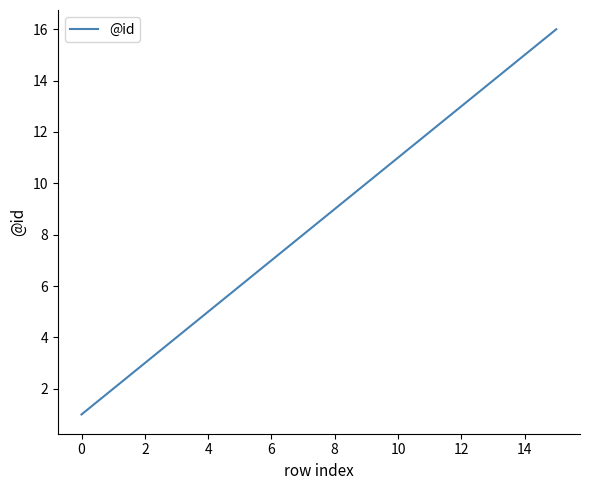

What is the difference between the maximum and minimum values?

15